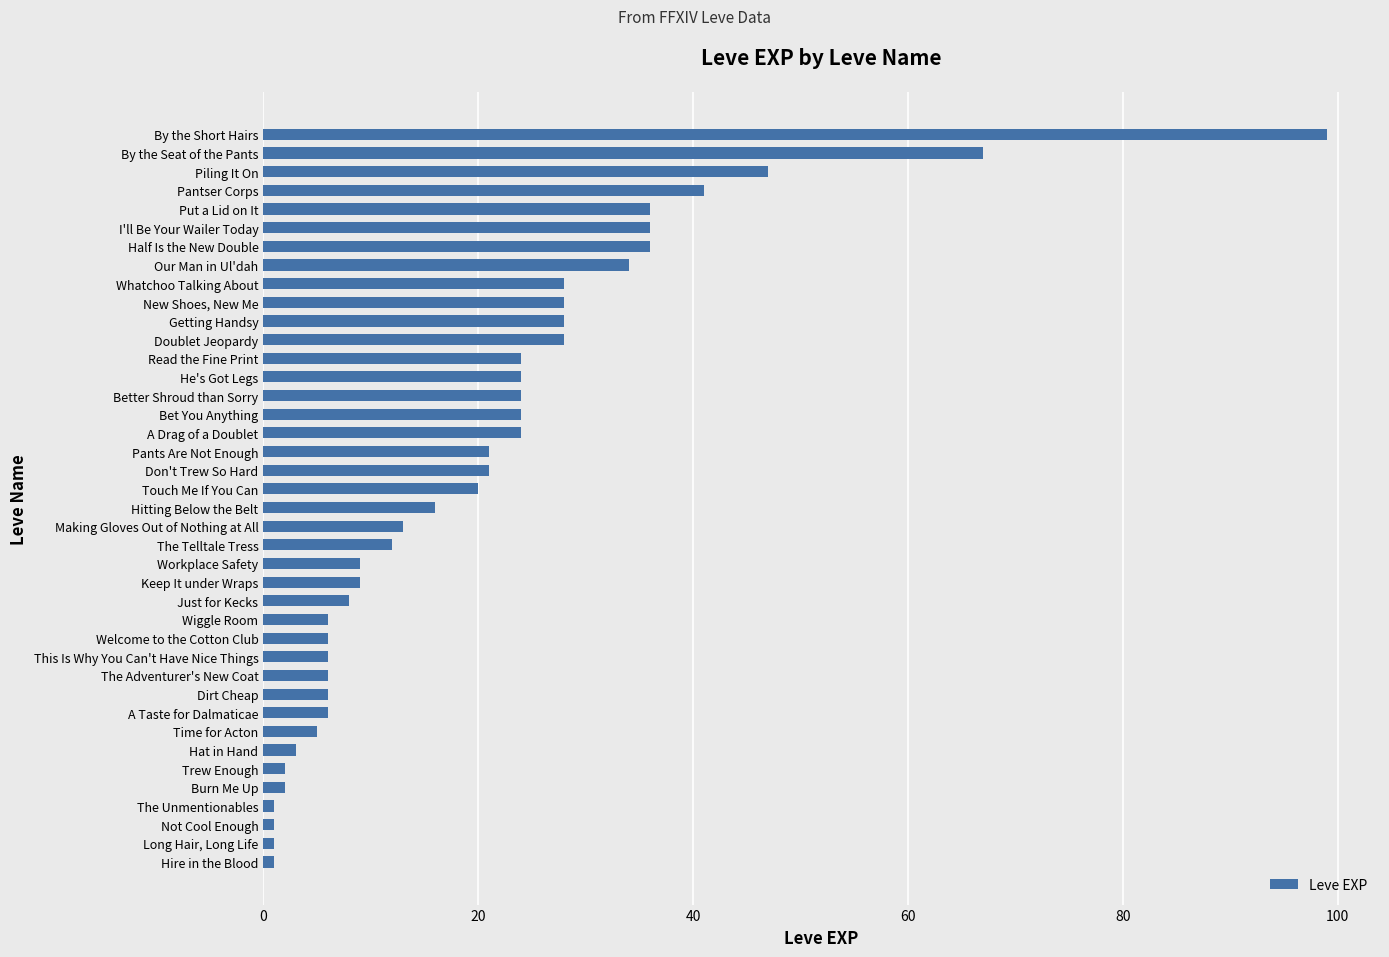

The chart shows a value of 41 at Pantser Corps. True or false?

True